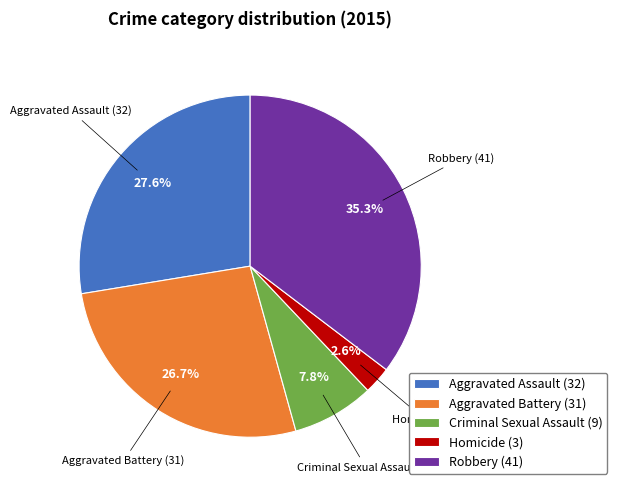

To the nearest percent, what is the combined percentage of Aggravated Battery and Criminal Sexual Assault?

34%